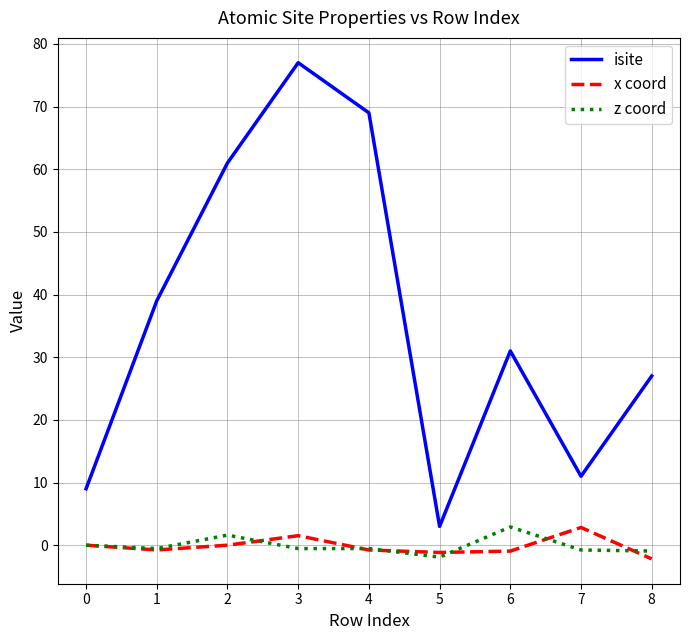

Which series has the largest range (max minus min)?

isite